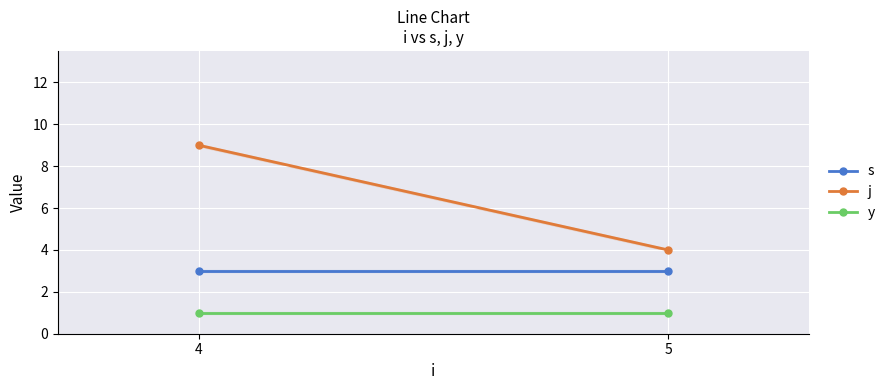

Is the value of y at 4 greater than the value of j at 5?

No